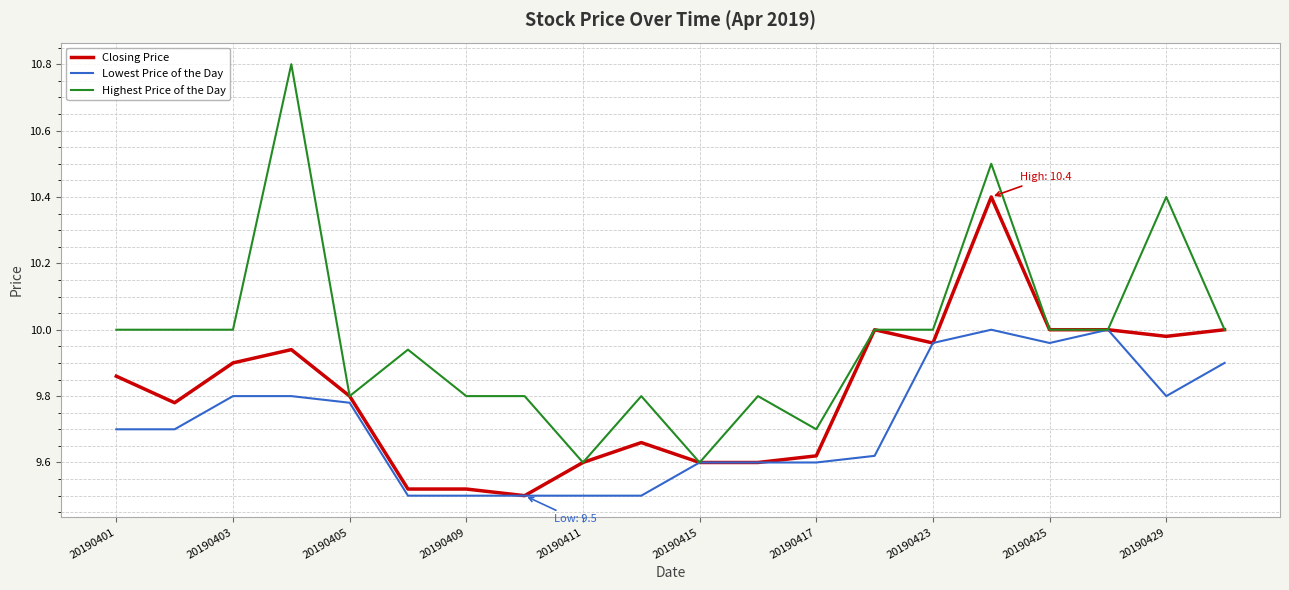

Which series has the largest range (max minus min)?

Highest Price of the Day